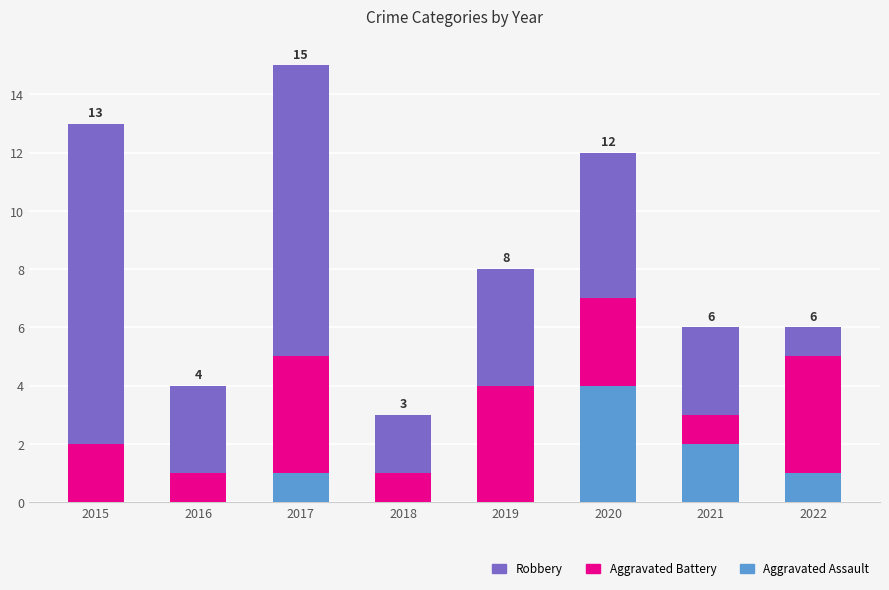

How many series are shown in this chart?

3